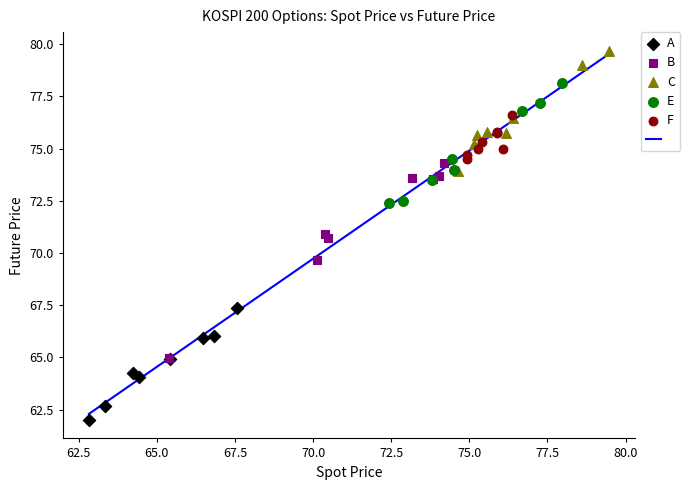

Which series contains the highest Y value?

C